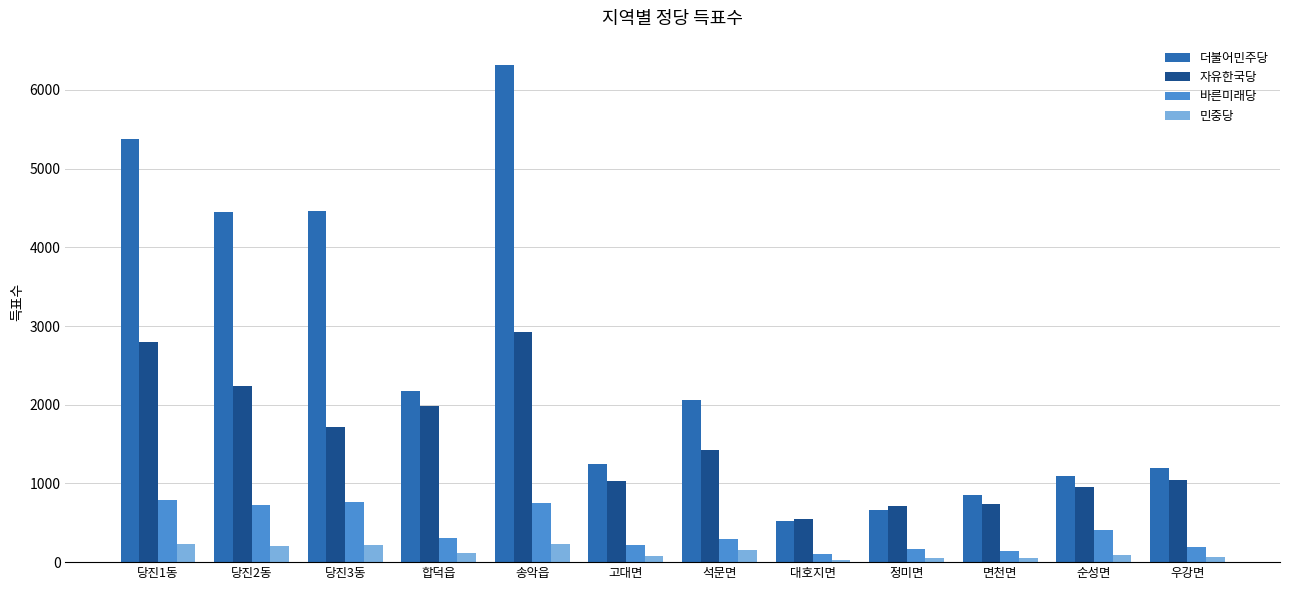

Read the 자유한국당 value at 석문면.

1421